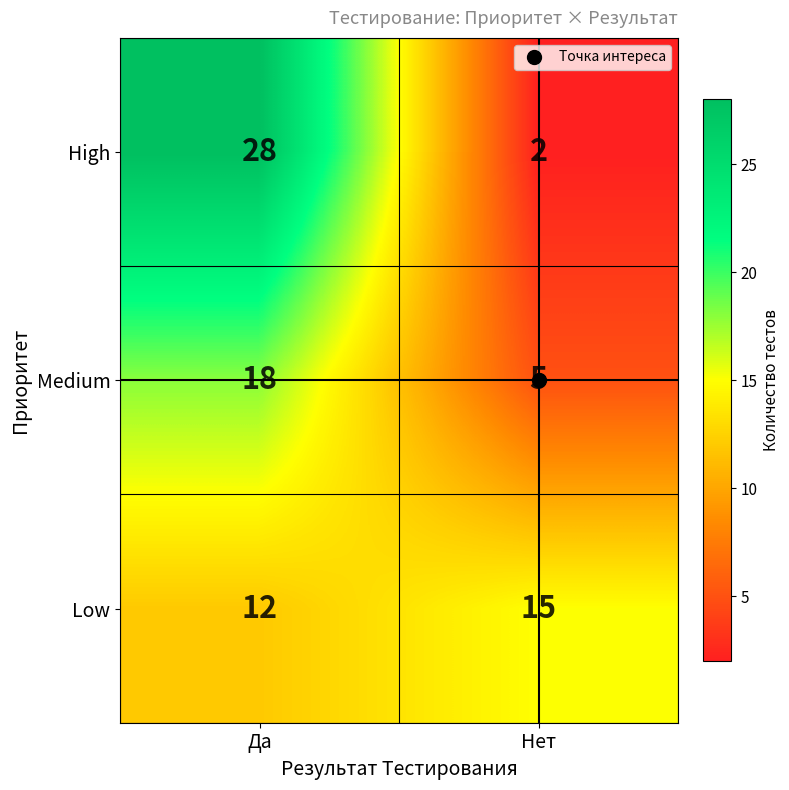

Rank the series at Да from lowest to highest value.

Low, Medium, High